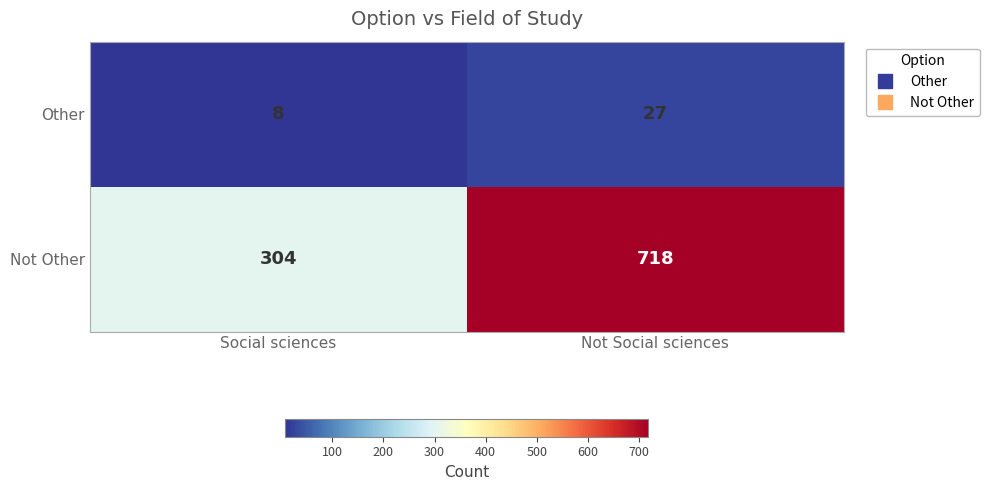

At which label is Other closest to 17?

Social sciences